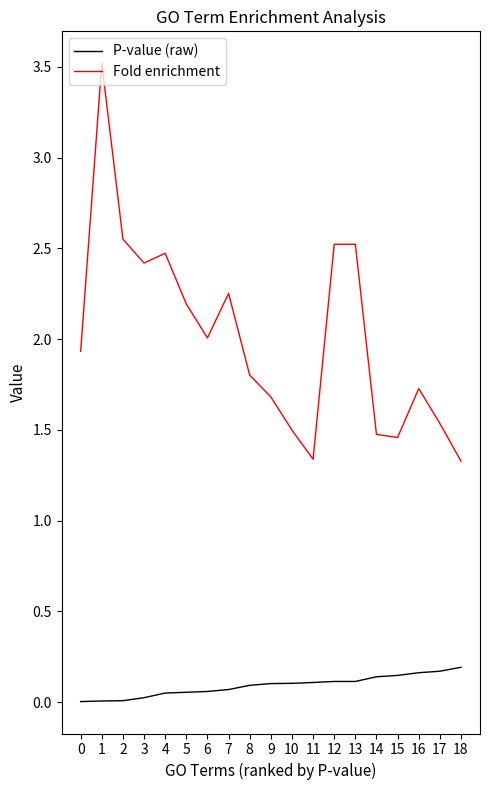

Does the chart display data point markers on the line(s)?

No